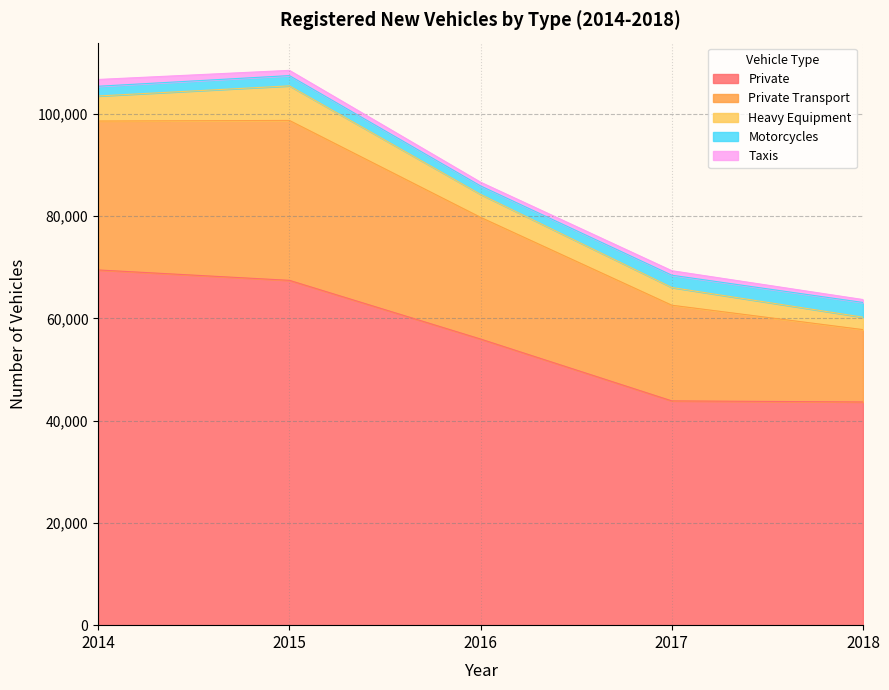

How many values in the Taxis series exceed 876?

2